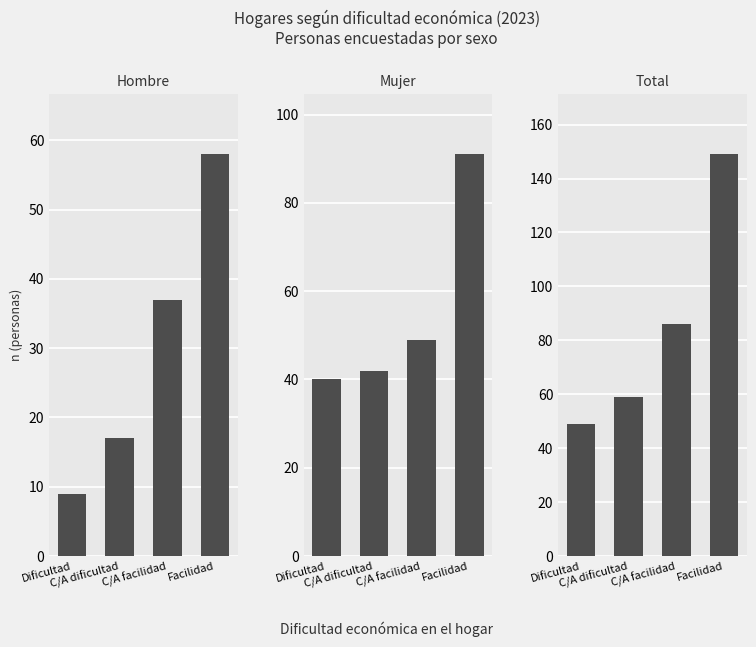

List the labels in order of Total value, smallest first.

Dificultad, C/A dificultad, C/A facilidad, Facilidad